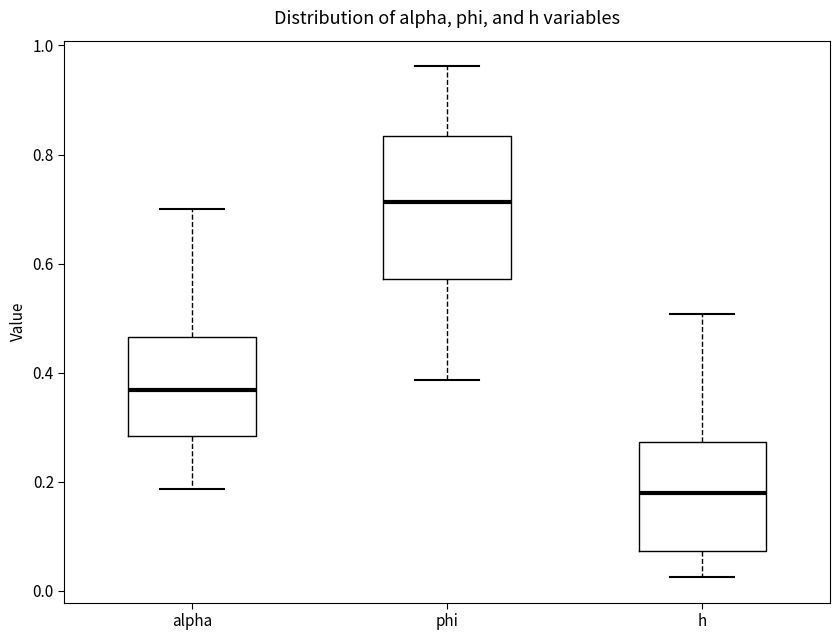

Reading left to right, transcribe this box plot: for each box, give where its median line is, the range the box spans, and where its two whiskers end, as read against the y-axis. The values are not printed on the chart, so give them approximately, as read against the axis.

alpha: median 0.36, box 0.28 to 0.46, whiskers 0.18 to 0.70
phi: median 0.72, box 0.58 to 0.84, whiskers 0.38 to 0.96
h: median 0.18, box 0.08 to 0.28, whiskers 0.02 to 0.50